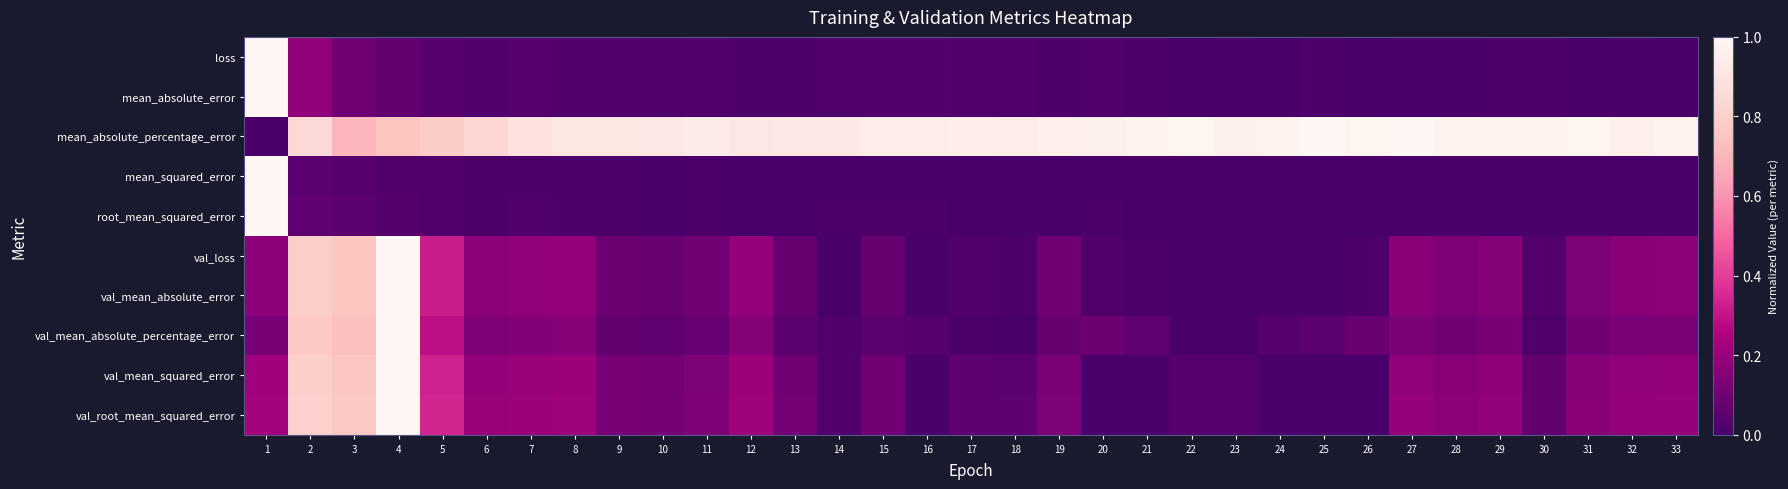

Reading left to right, extract all data points from this chart.

loss: 1=1.0	2=0.2	3=0.1	4=0.1	5=0.0	6=0.0	7=0.0	8=0.0	9=0.0	10=0.0	11=0.0	12=0.0	13=0.0	14=0.0	15=0.0	16=0.0	17=0.0	18=0.0	19=0.0	20=0.0	21=0.0	22=0.0	23=0.0	24=0.0	25=0.0	26=0.0	27=0.0	28=0.0	29=0.0	30=0.0	31=0.0	32=0.0	33=0.0
mean_absolute_error: 1=1.0	2=0.2	3=0.1	4=0.1	5=0.0	6=0.0	7=0.0	8=0.0	9=0.0	10=0.0	11=0.0	12=0.0	13=0.0	14=0.0	15=0.0	16=0.0	17=0.0	18=0.0	19=0.0	20=0.0	21=0.0	22=0.0	23=0.0	24=0.0	25=0.0	26=0.0	27=0.0	28=0.0	29=0.0	30=0.0	31=0.0	32=0.0	33=0.0
mean_absolute_percentage_error: 1=0.0	2=0.8	3=0.7	4=0.8	5=0.8	6=0.8	7=0.9	8=0.9	9=0.9	10=0.9	11=0.9	12=0.9	13=0.9	14=0.9	15=0.9	16=0.9	17=1.0	18=0.9	19=1.0	20=1.0	21=1.0	22=1.0	23=1.0	24=1.0	25=1.0	26=1.0	27=1.0	28=1.0	29=1.0	30=1.0	31=1.0	32=1.0	33=1.0
mean_squared_error: 1=1.0	2=0.1	3=0.0	4=0.0	5=0.0	6=0.0	7=0.0	8=0.0	9=0.0	10=0.0	11=0.0	12=0.0	13=0.0	14=0.0	15=0.0	16=0.0	17=0.0	18=0.0	19=0.0	20=0.0	21=0.0	22=0.0	23=0.0	24=0.0	25=0.0	26=0.0	27=0.0	28=0.0	29=0.0	30=0.0	31=0.0	32=0.0	33=0.0
root_mean_squared_error: 1=1.0	2=0.1	3=0.0	4=0.0	5=0.0	6=0.0	7=0.0	8=0.0	9=0.0	10=0.0	11=0.0	12=0.0	13=0.0	14=0.0	15=0.0	16=0.0	17=0.0	18=0.0	19=0.0	20=0.0	21=0.0	22=0.0	23=0.0	24=0.0	25=0.0	26=0.0	27=0.0	28=0.0	29=0.0	30=0.0	31=0.0	32=0.0	33=0.0
val_loss: 1=0.2	2=0.8	3=0.8	4=1.0	5=0.3	6=0.2	7=0.2	8=0.2	9=0.1	10=0.1	11=0.1	12=0.2	13=0.1	14=0.0	15=0.1	16=0.0	17=0.0	18=0.0	19=0.1	20=0.0	21=0.0	22=0.0	23=0.0	24=0.0	25=0.0	26=0.0	27=0.2	28=0.1	29=0.2	30=0.0	31=0.1	32=0.2	33=0.2
val_mean_absolute_error: 1=0.2	2=0.8	3=0.8	4=1.0	5=0.3	6=0.2	7=0.2	8=0.2	9=0.1	10=0.1	11=0.1	12=0.2	13=0.1	14=0.0	15=0.1	16=0.0	17=0.0	18=0.0	19=0.1	20=0.0	21=0.0	22=0.0	23=0.0	24=0.0	25=0.0	26=0.0	27=0.2	28=0.1	29=0.2	30=0.0	31=0.1	32=0.2	33=0.2
val_mean_absolute_percentage_error: 1=0.1	2=0.8	3=0.7	4=1.0	5=0.3	6=0.1	7=0.1	8=0.2	9=0.1	10=0.1	11=0.1	12=0.2	13=0.1	14=0.0	15=0.1	16=0.0	17=0.0	18=0.0	19=0.1	20=0.1	21=0.1	22=0.0	23=0.0	24=0.0	25=0.0	26=0.1	27=0.1	28=0.1	29=0.1	30=0.0	31=0.1	32=0.1	33=0.1
val_mean_squared_error: 1=0.2	2=0.8	3=0.8	4=1.0	5=0.3	6=0.2	7=0.2	8=0.2	9=0.1	10=0.1	11=0.1	12=0.2	13=0.1	14=0.0	15=0.1	16=0.0	17=0.1	18=0.1	19=0.1	20=0.0	21=0.0	22=0.0	23=0.0	24=0.0	25=0.0	26=0.0	27=0.2	28=0.2	29=0.2	30=0.1	31=0.2	32=0.2	33=0.2
val_root_mean_squared_error: 1=0.2	2=0.8	3=0.8	4=1.0	5=0.3	6=0.2	7=0.2	8=0.2	9=0.1	10=0.1	11=0.1	12=0.2	13=0.1	14=0.0	15=0.1	16=0.0	17=0.1	18=0.1	19=0.1	20=0.0	21=0.0	22=0.0	23=0.0	24=0.0	25=0.0	26=0.0	27=0.2	28=0.2	29=0.2	30=0.1	31=0.2	32=0.2	33=0.2